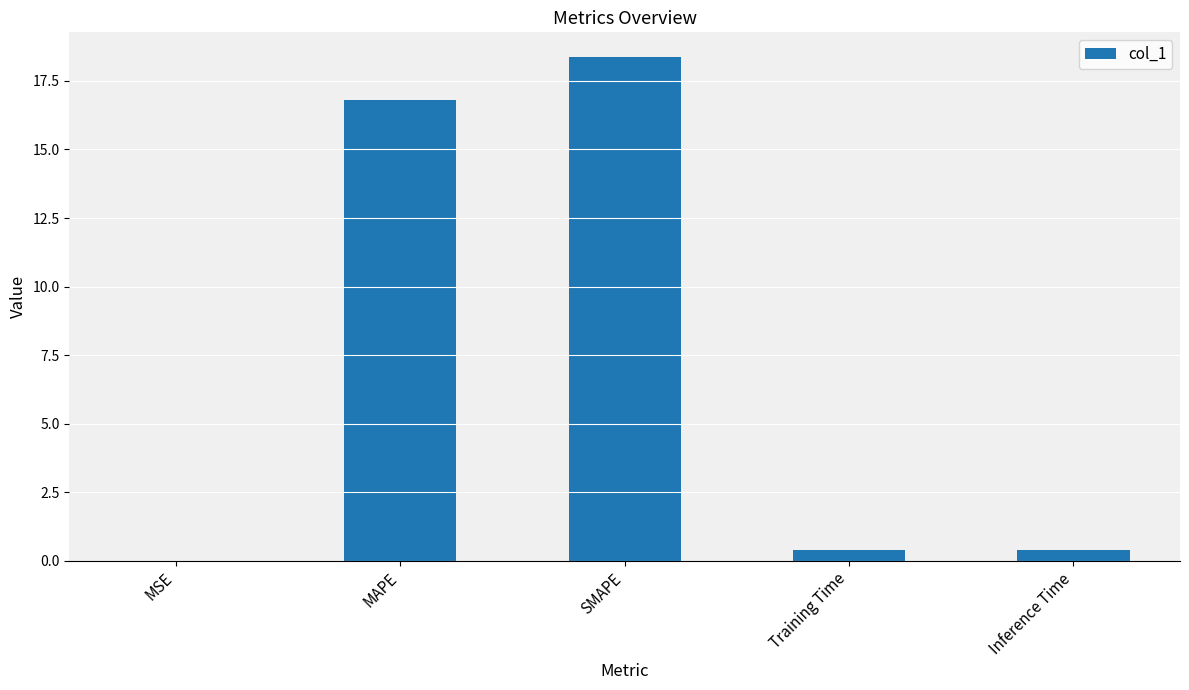

What is the approximate value at MAPE?

16.8